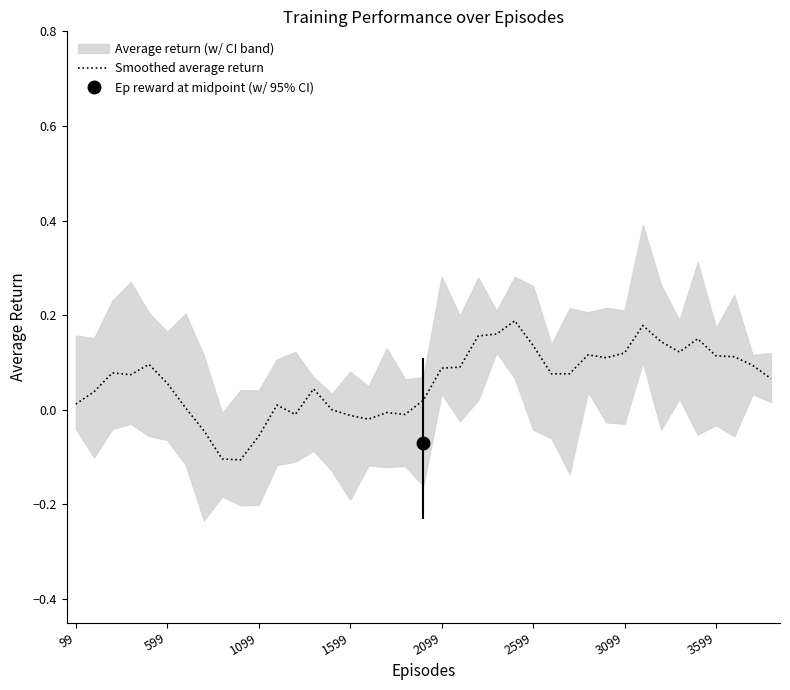

Reading left to right, extract all data points from this chart.

0.0	0.0	0.1	0.1	0.1	0.1	0.0	-0.0	-0.1	-0.1	-0.1	0.0	-0.0	0.0	0.0	-0.0	-0.0	-0.0	-0.0	0.0	0.1	0.1	0.2	0.2	0.2	0.1	0.1	0.1	0.1	0.1	0.1	0.2	0.1	0.1	0.2	0.1	0.1	0.1	0.1